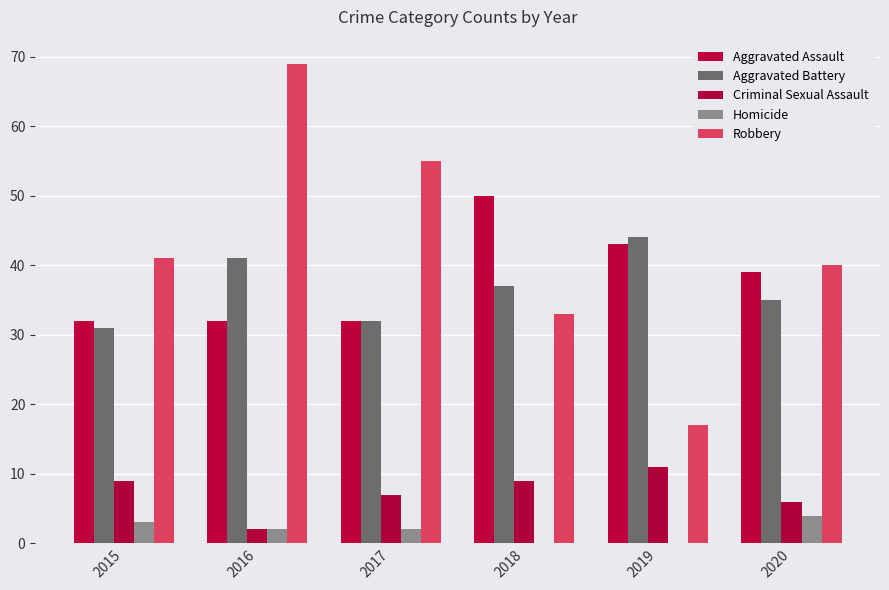

Count the number of categories in the chart.

6